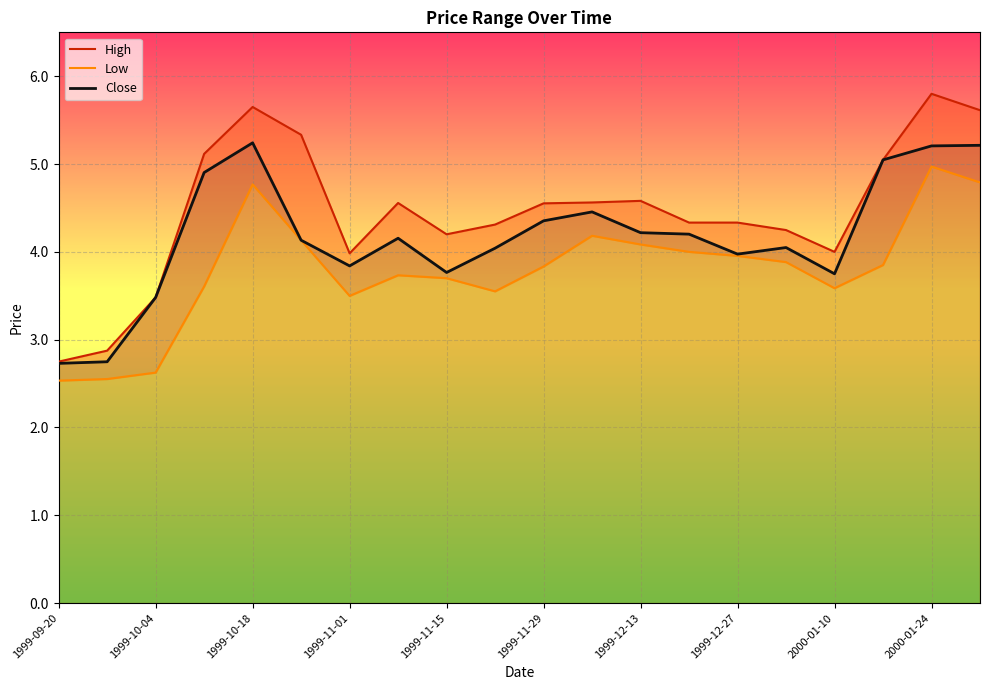

True or false: Close has a value of 3.8 at 1999-11-01.

True